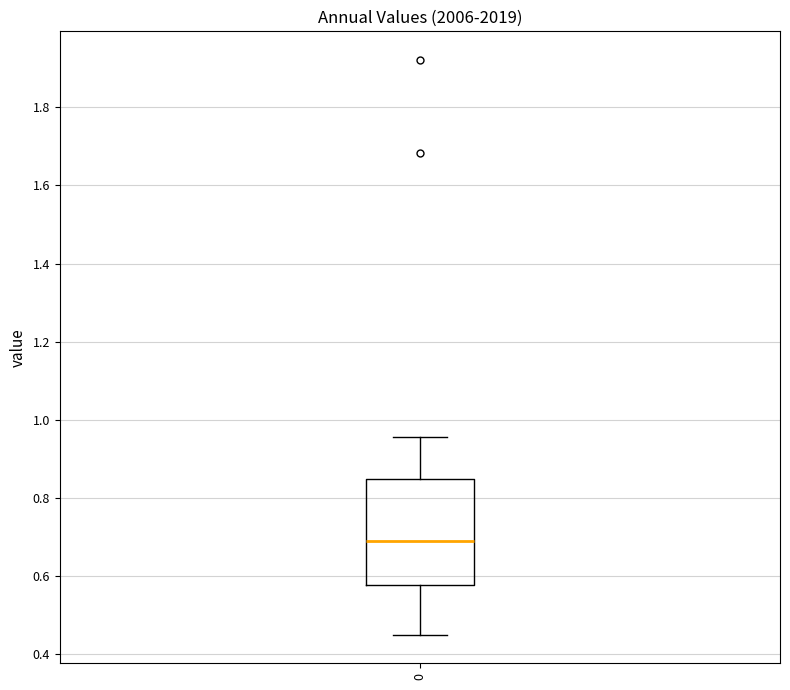

Transcribe this box plot: give where the median line is, the range the box spans, and where the two whiskers end, as read against the y-axis. The values are not printed on the chart, so give them approximately, as read against the axis.

median 0.68, box 0.58 to 0.84, whiskers 0.46 to 0.96